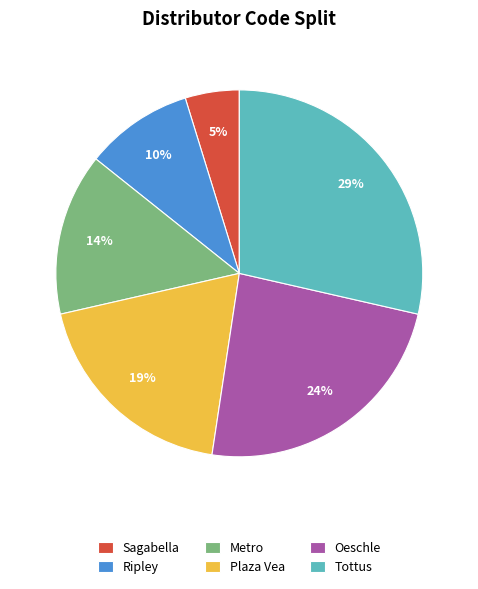

Is the sum of Metro and Ripley greater than half?

No